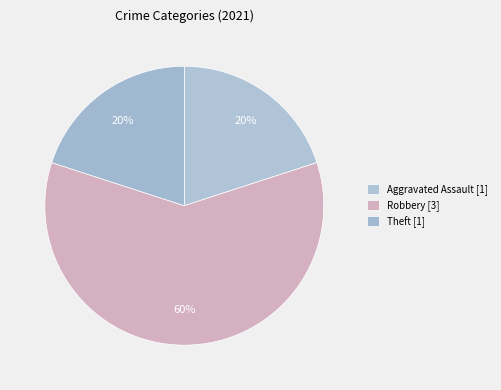

How many slices are in this pie chart?

3